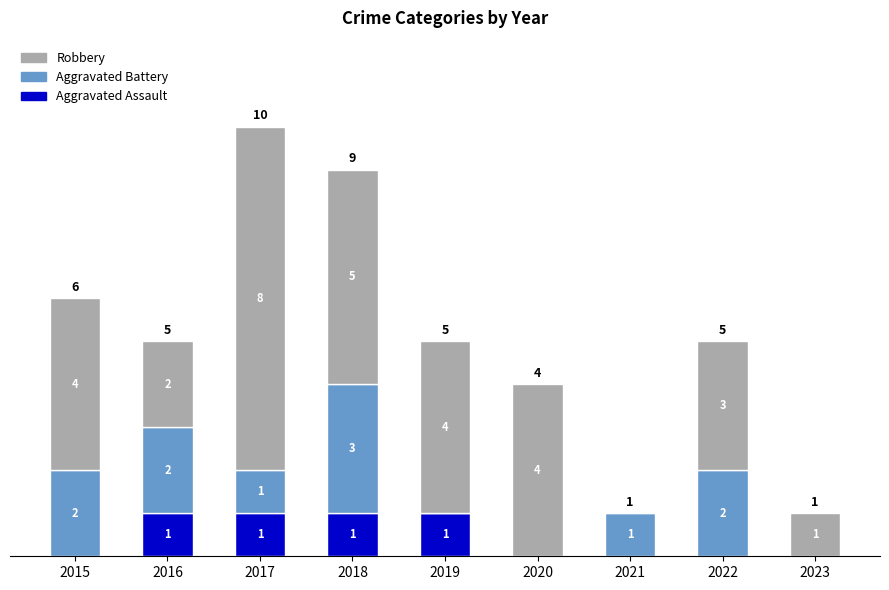

Reading right to left, transcribe the values for Aggravated Assault.

2023=0	2022=0	2021=0	2020=0	2019=1	2018=1	2017=1	2016=1	2015=0